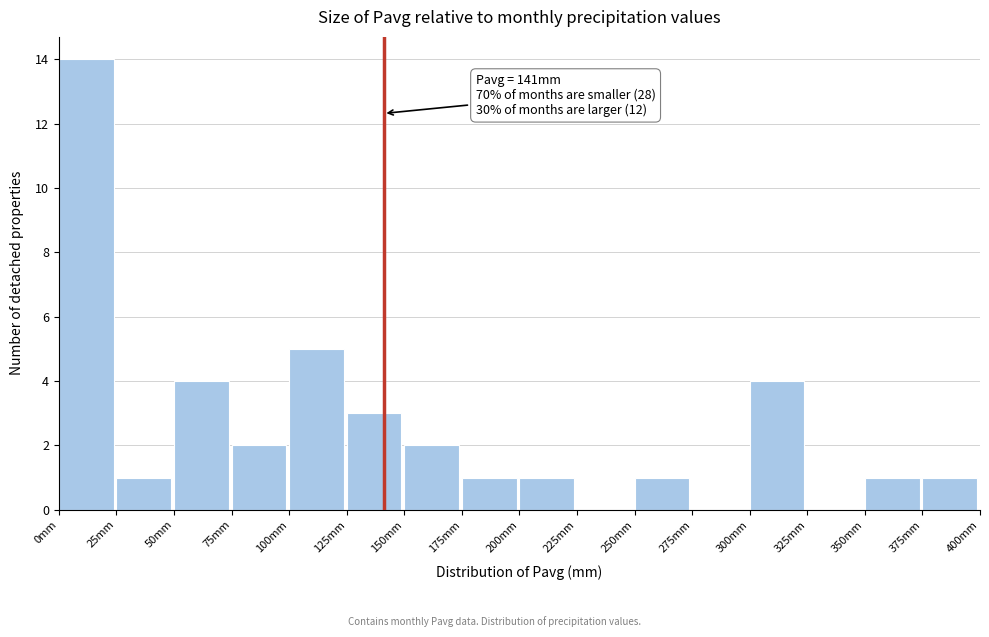

Over which range of the x-axis is the bar tallest?

0 to 25